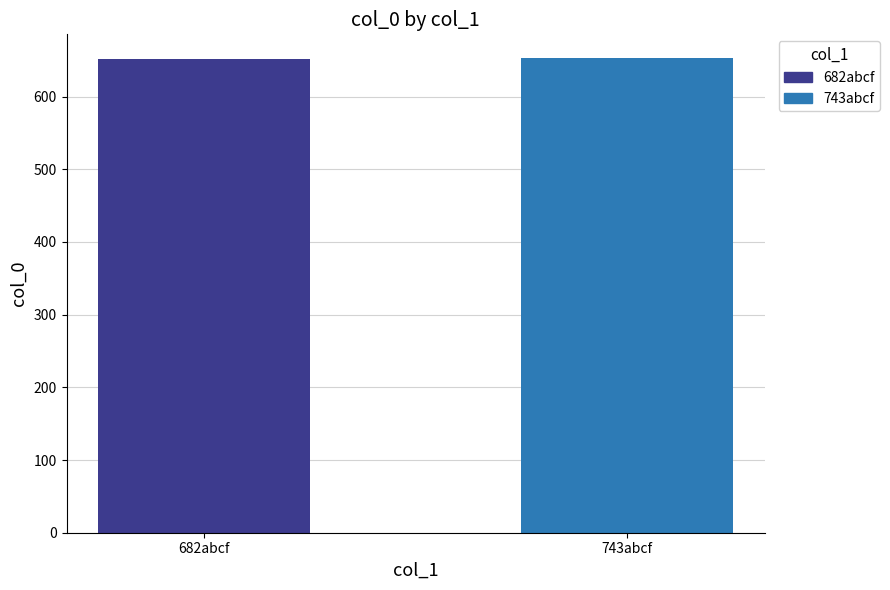

What is the ratio of the value at 743abcf to the value at 682abcf?

1.0